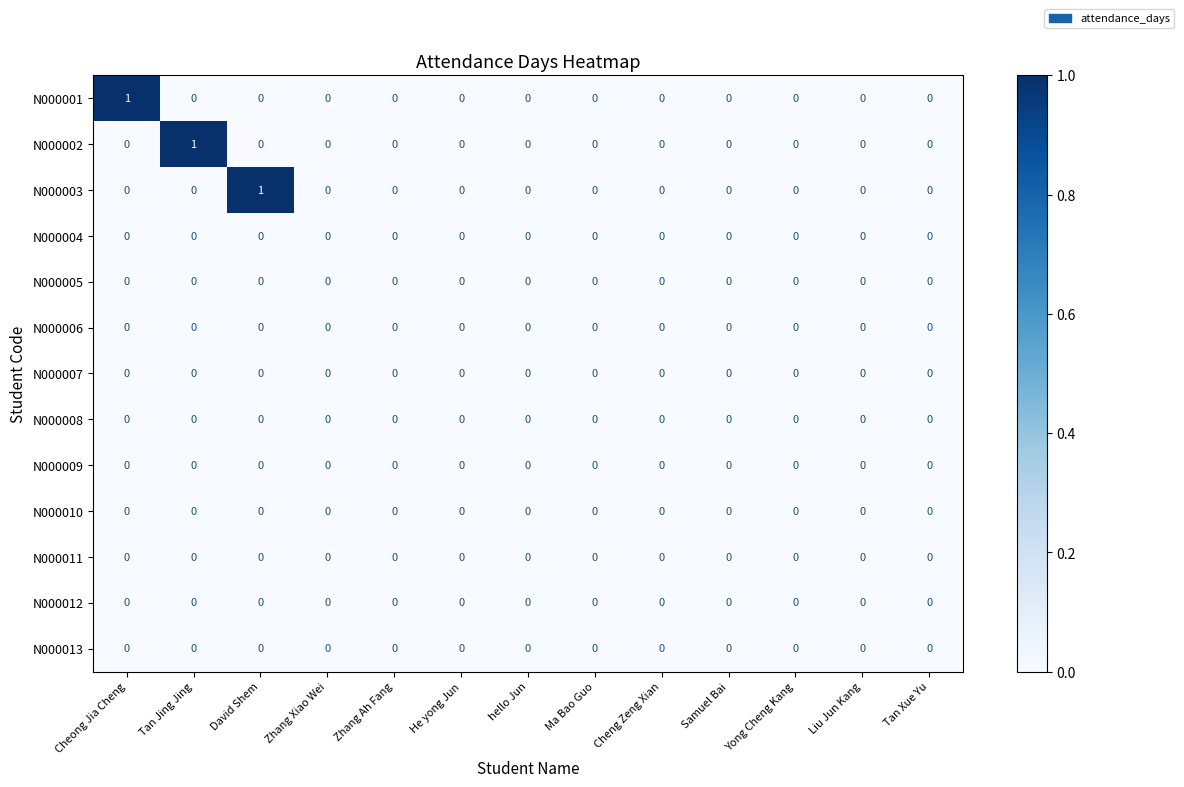

What is the greatest value displayed?

1